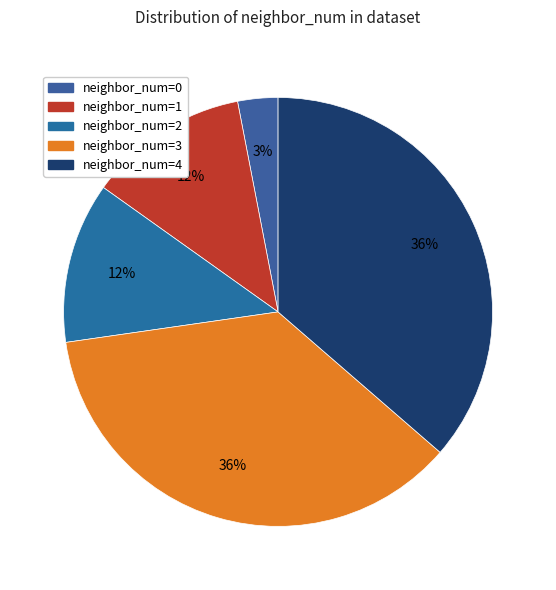

How many segments does this pie chart have?

5